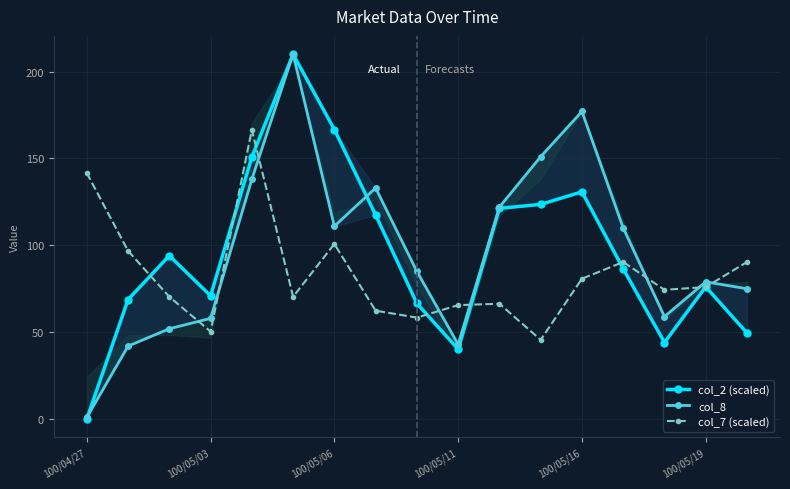

What is the minimum value for col_7 (scaled)?

45.6